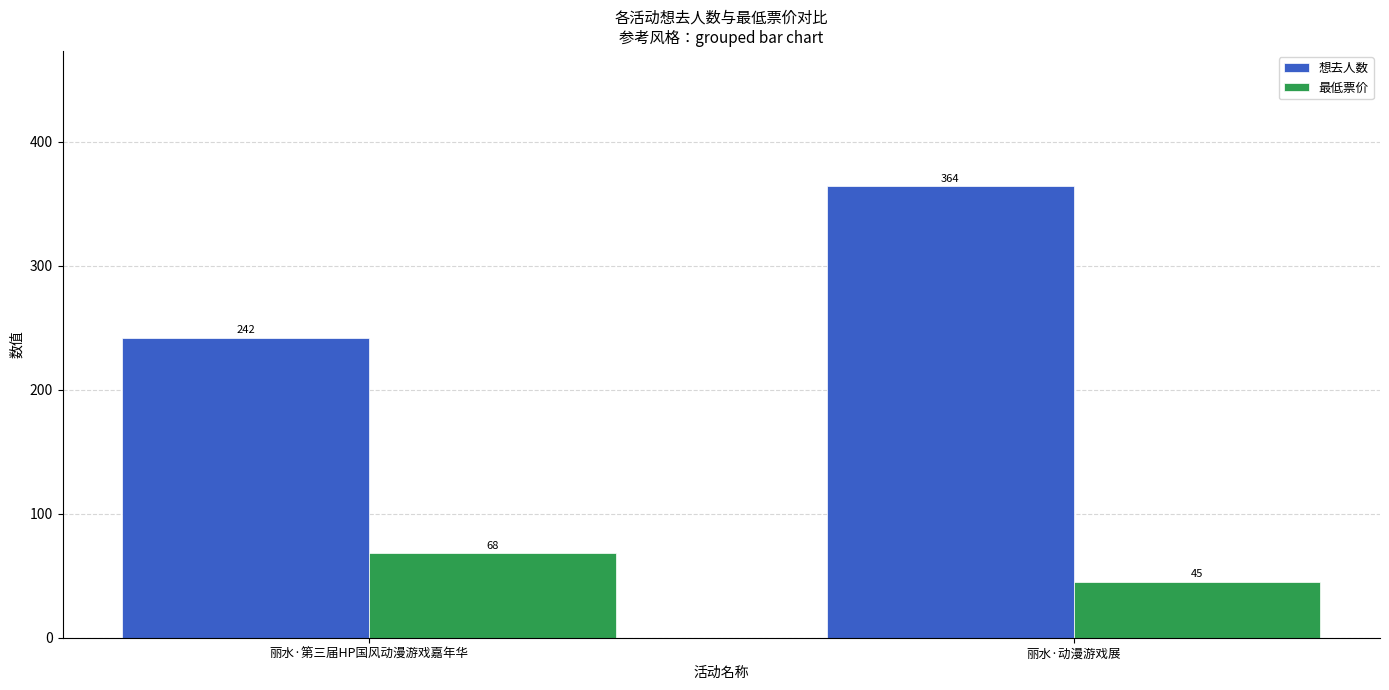

How many categories are shown in the chart?

2